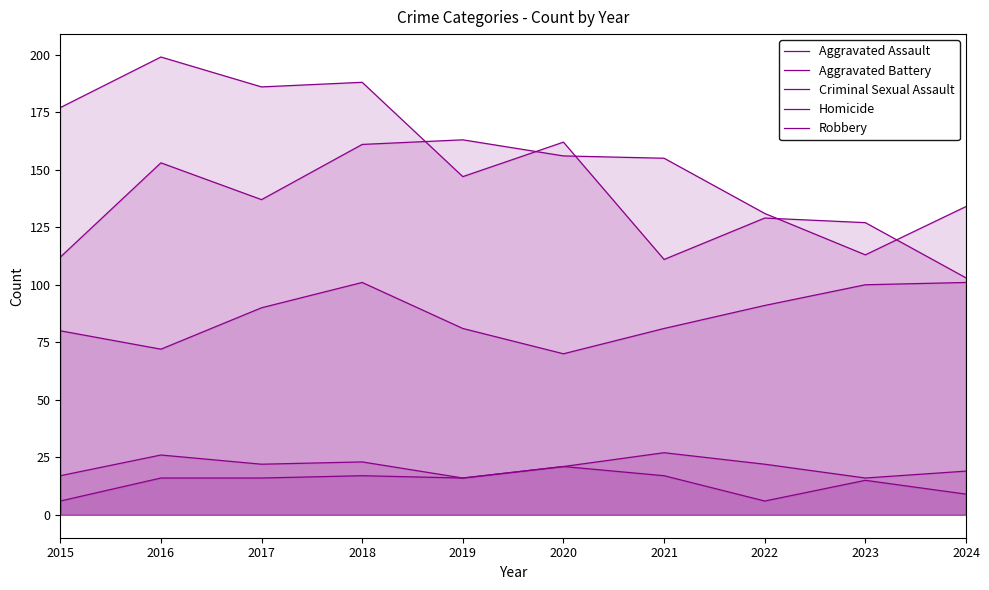

List the series in order of their peak value, lowest first.

Homicide, Criminal Sexual Assault, Aggravated Assault, Aggravated Battery, Robbery